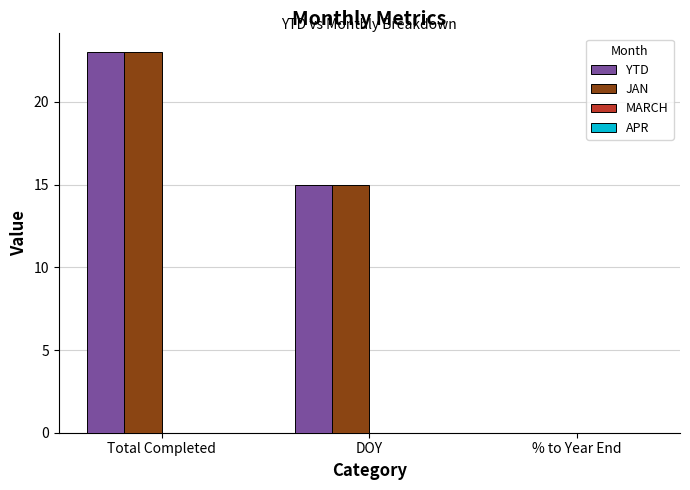

What is the spread (max minus min) of values at Total Completed?

0